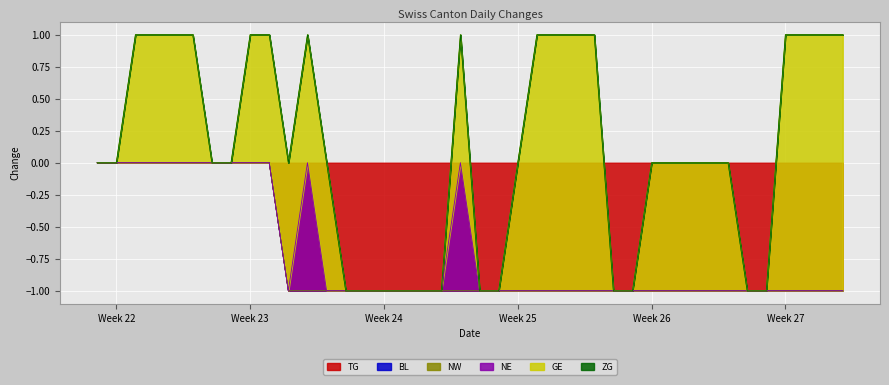

How many lines are shown in the chart?

6